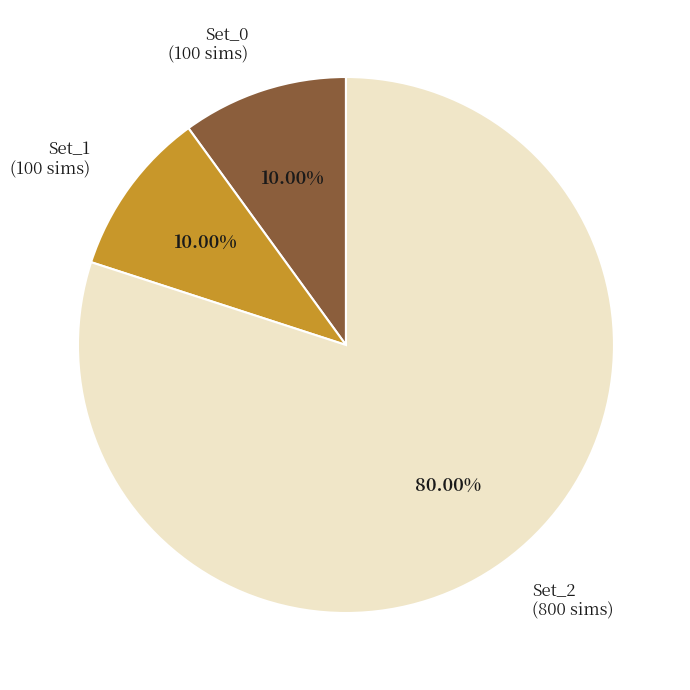

Is there any slice that represents more than half of the pie?

Yes